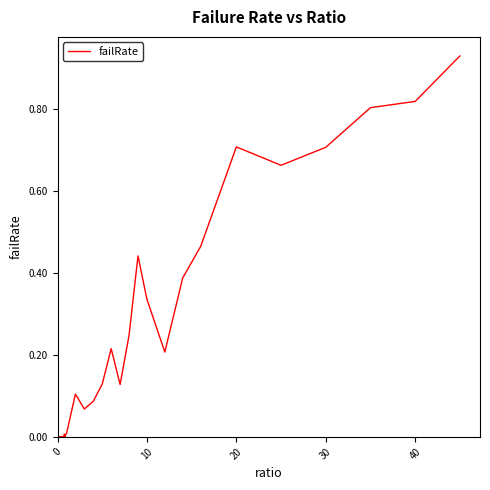

Is this an area chart (filled region under the line)?

No